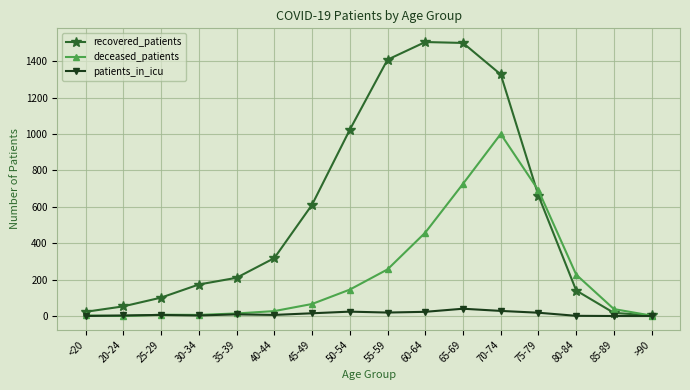

Which series has the largest range (max minus min)?

recovered_patients